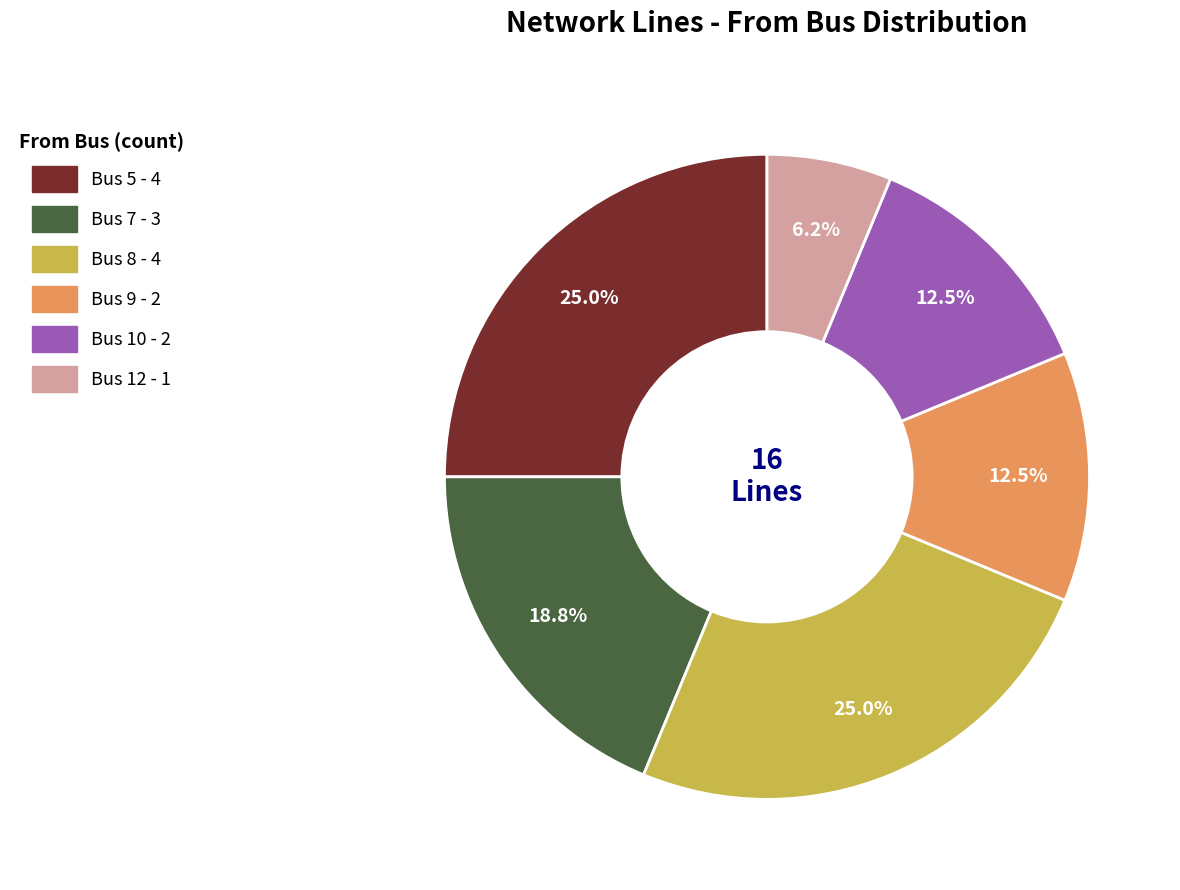

To the nearest percent, what portion does Bus 5 represent?

25%